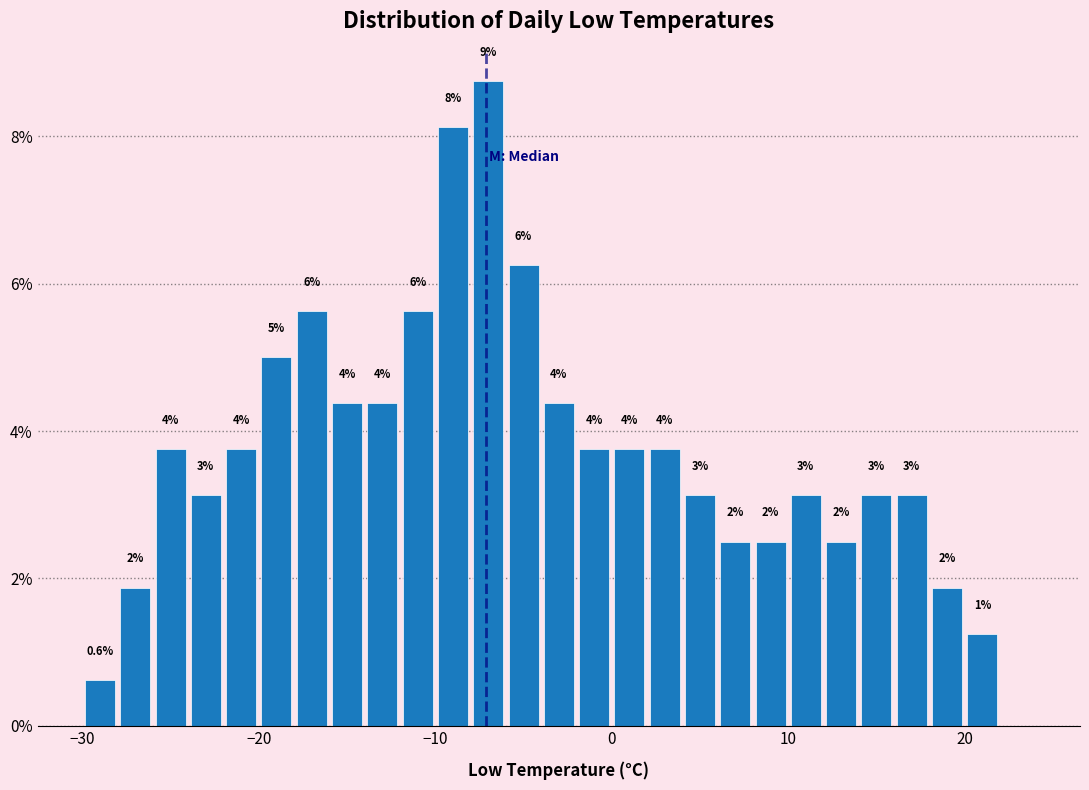

Read against the x-axis, roughly where is the centre of the tallest bar?

-7